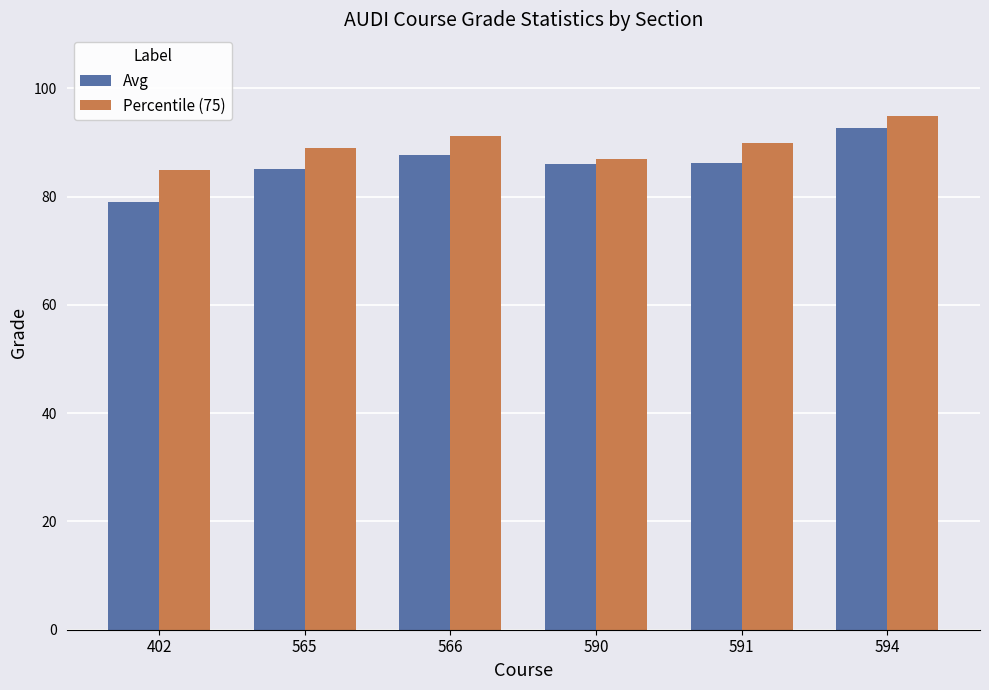

Between 402 and 590, which series saw the biggest shift?

Avg